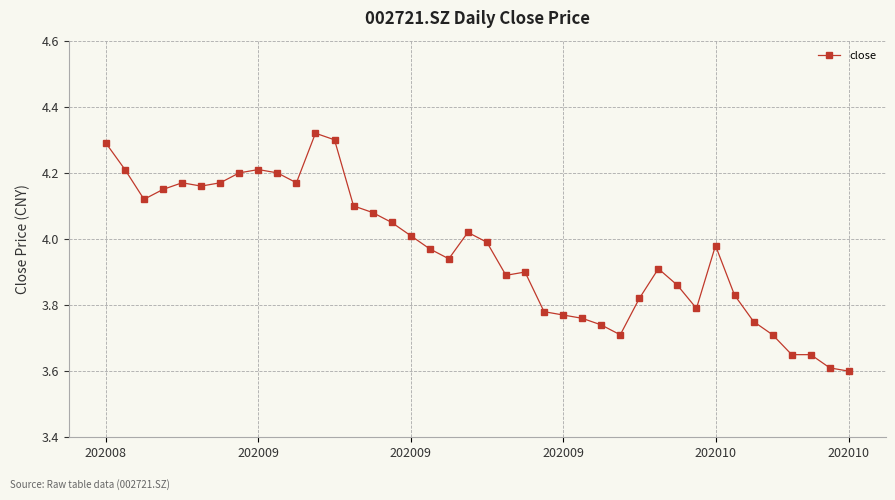

True or false: there are more than 1 points higher than both neighbors.

True